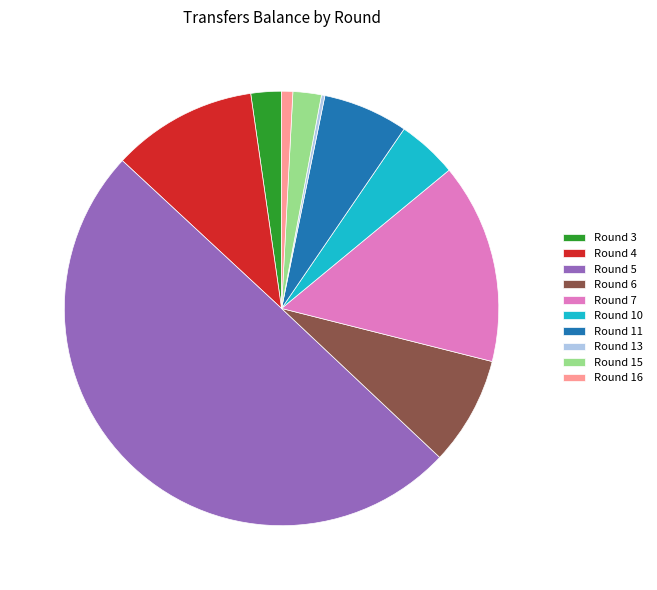

Which has a higher value, 2.3% (71 g) or 10.8% (338 g)?

10.8% (338 g)